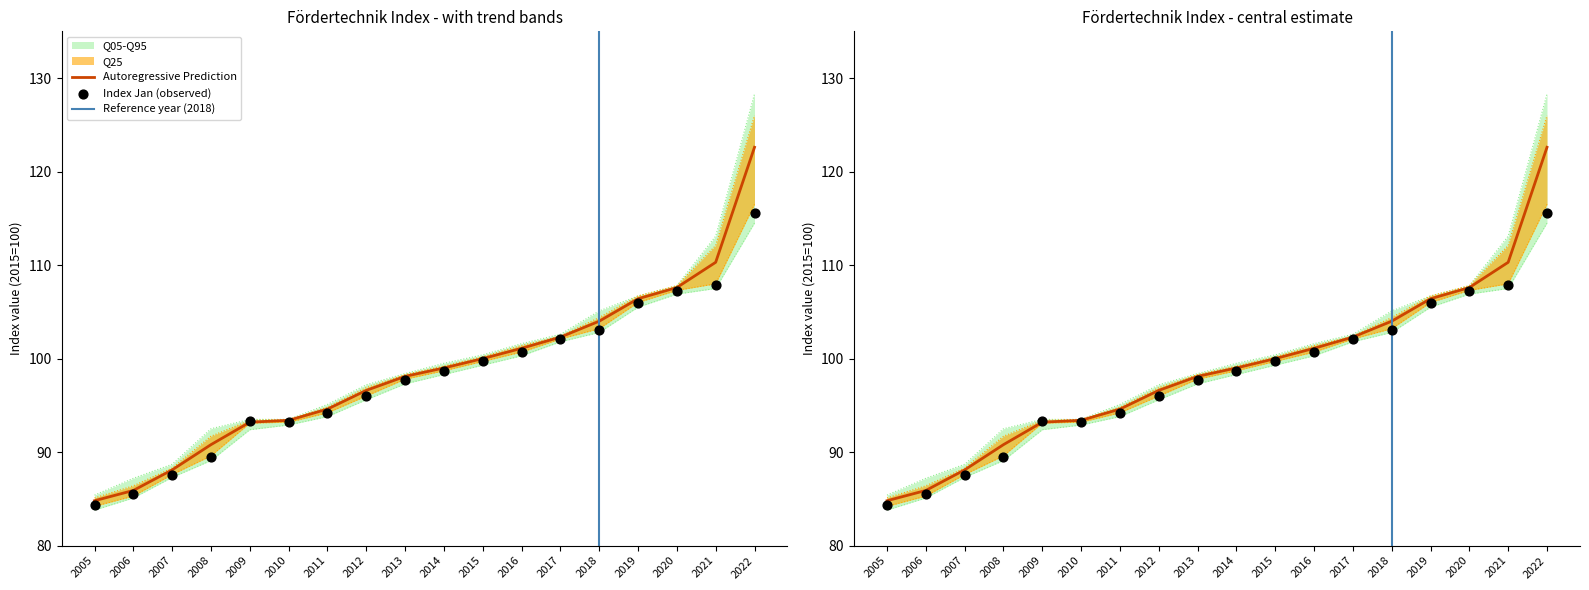

Is the value of Jun at 2013 greater than the value of Jan at 2008?

Yes